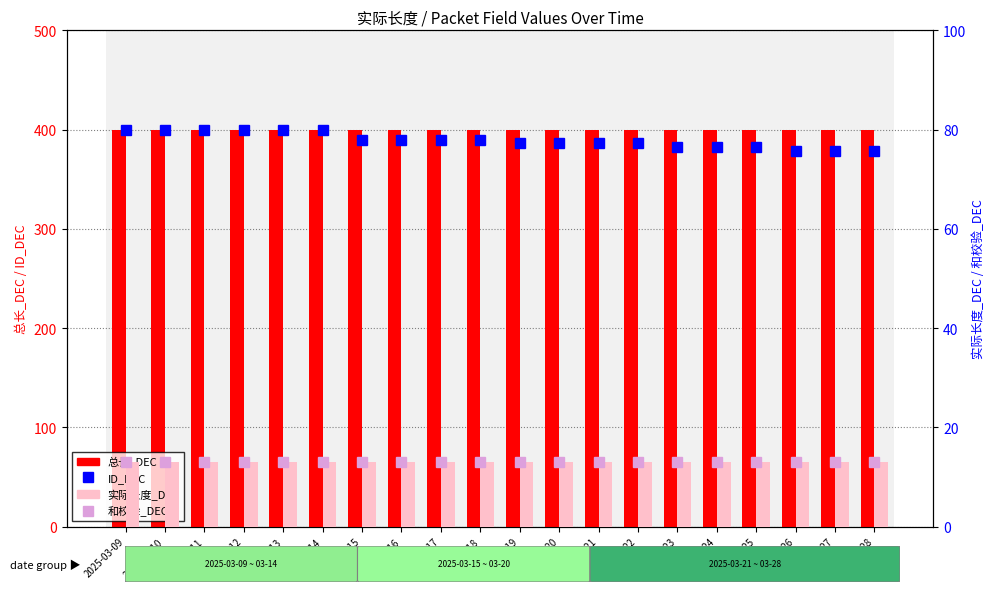

Are the bars grouped side by side (vs. stacked)?

Yes